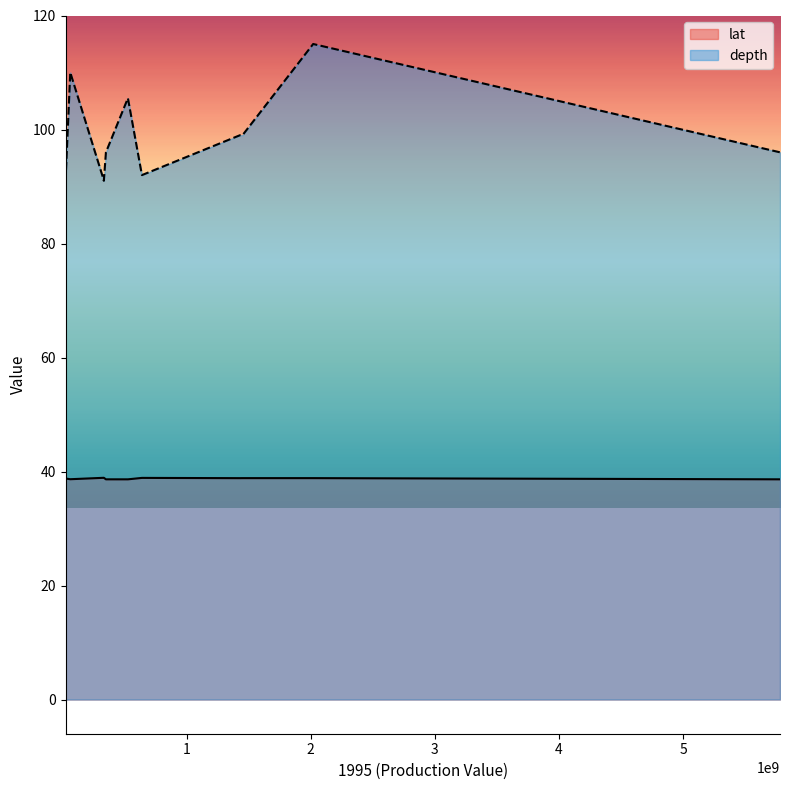

At how many categories does at least one series exceed 72?

11